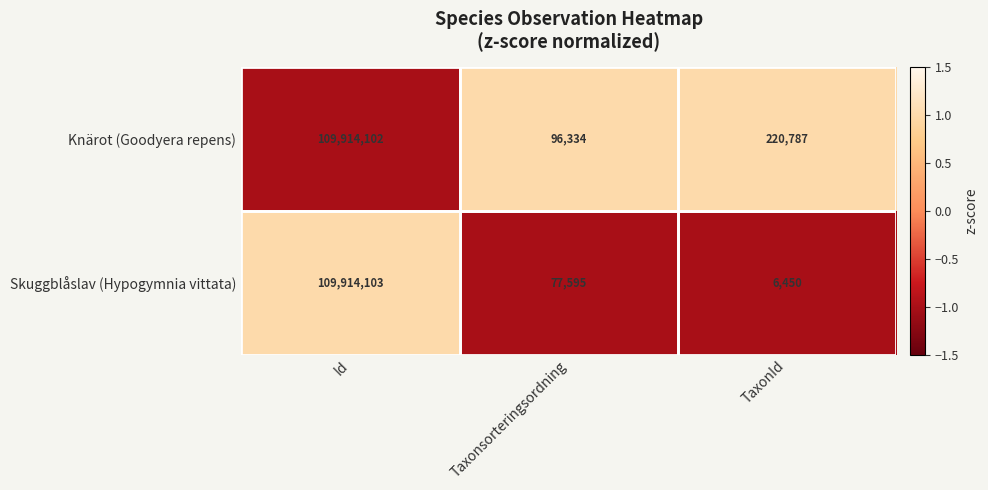

What is the approximate value of Skuggblåslav (Hypogymnia vittata) at TaxonId?

6450